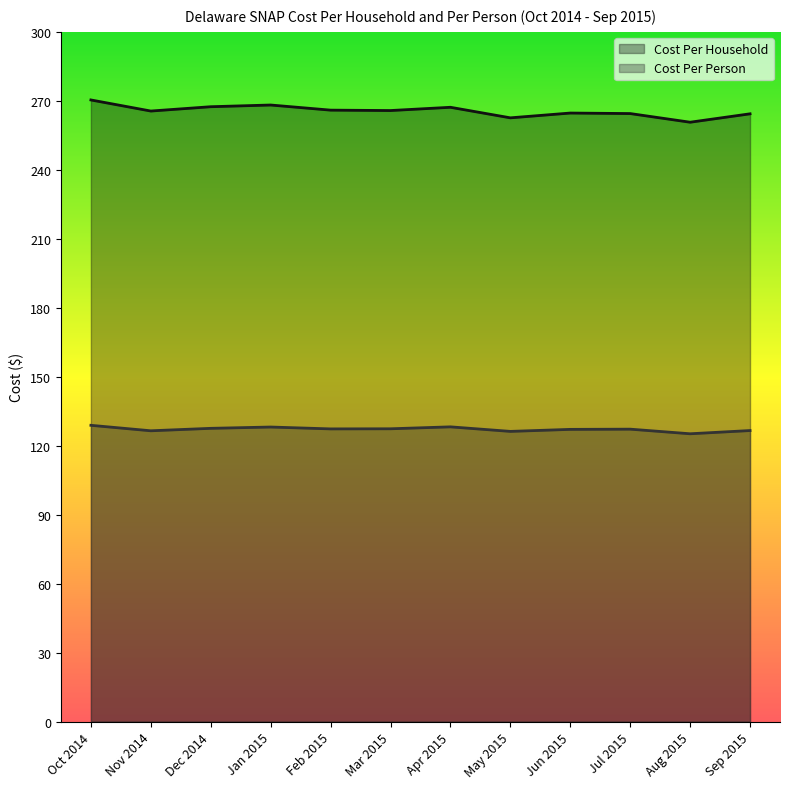

What is the spread (max minus min) of values at Feb 2015?

138.6